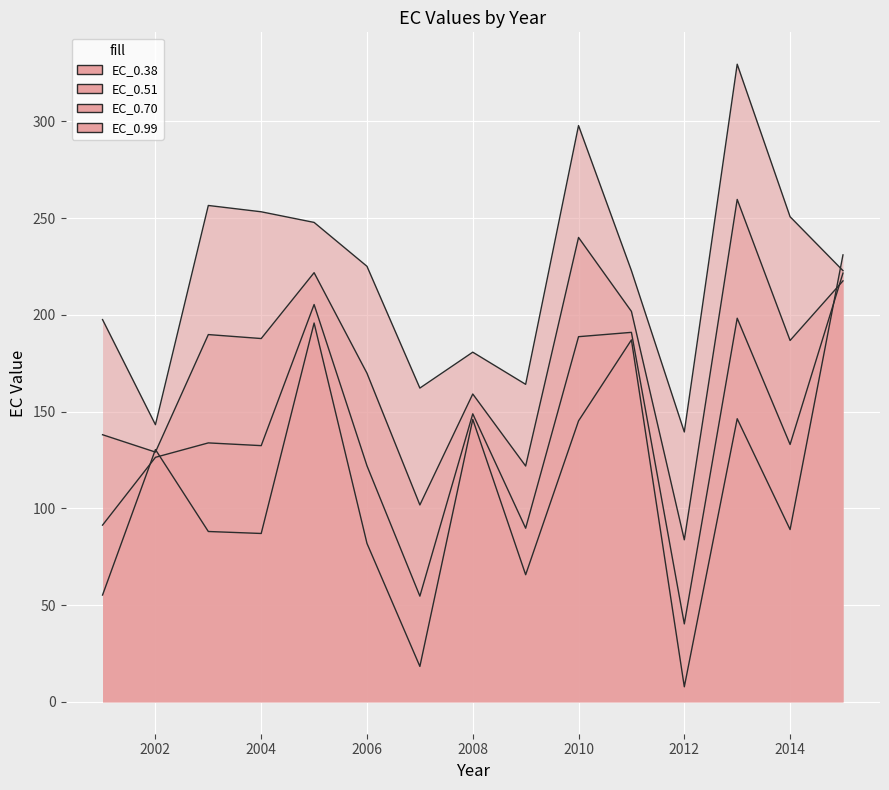

What is the average value of the EC_0.38 series?

111.7